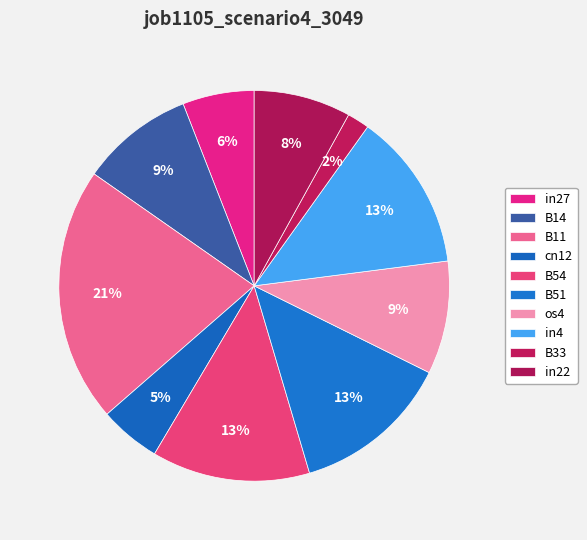

To the nearest percent, what percentage of the pie is B14?

9%